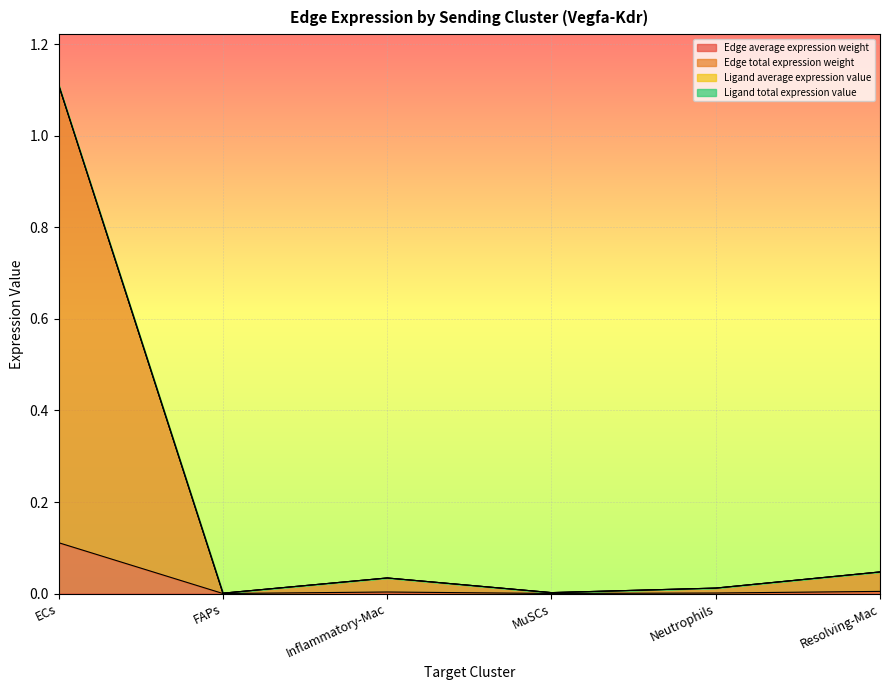

Which category has the highest value in the Edge average expression weight series?

ECs